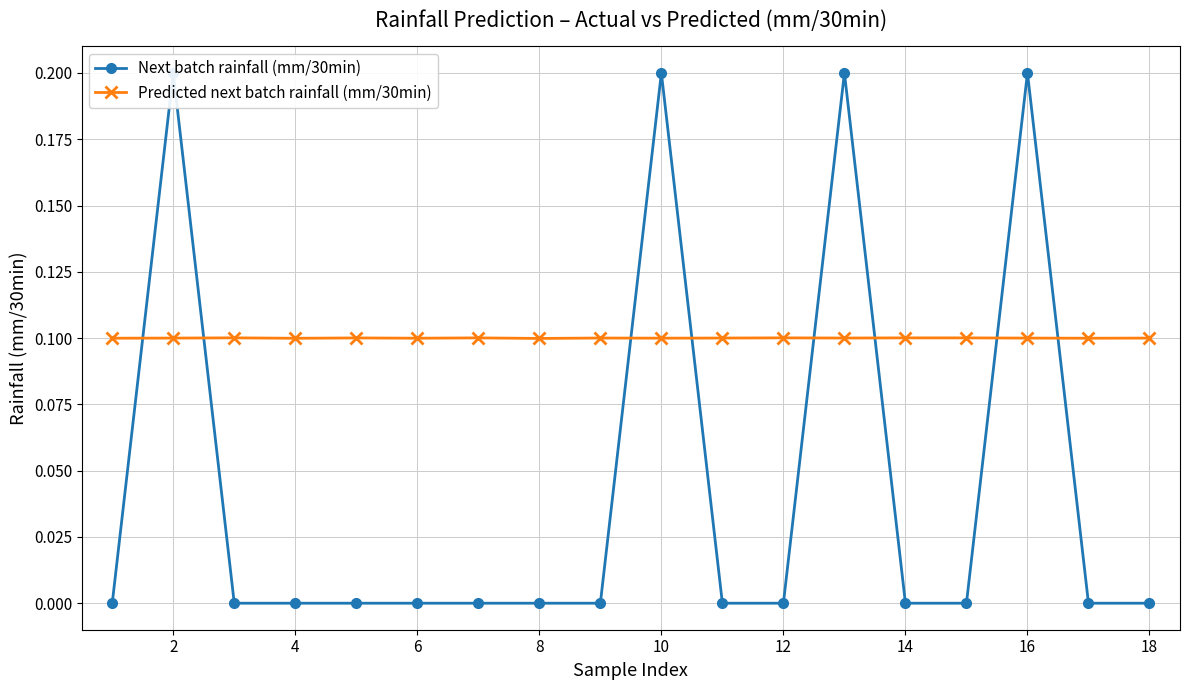

Reading right to left, transcribe all the data shown in this chart.

Next batch rainfall (mm/30min): 0.0	0.0	0.2	0.0	0.0	0.2	0.0	0.0	0.2	0.0	0.0	0.0	0.0	0.0	0.0	0.0	0.2	0.0
Predicted next batch rainfall (mm/30min): 0.1	0.1	0.1	0.1	0.1	0.1	0.1	0.1	0.1	0.1	0.1	0.1	0.1	0.1	0.1	0.1	0.1	0.1